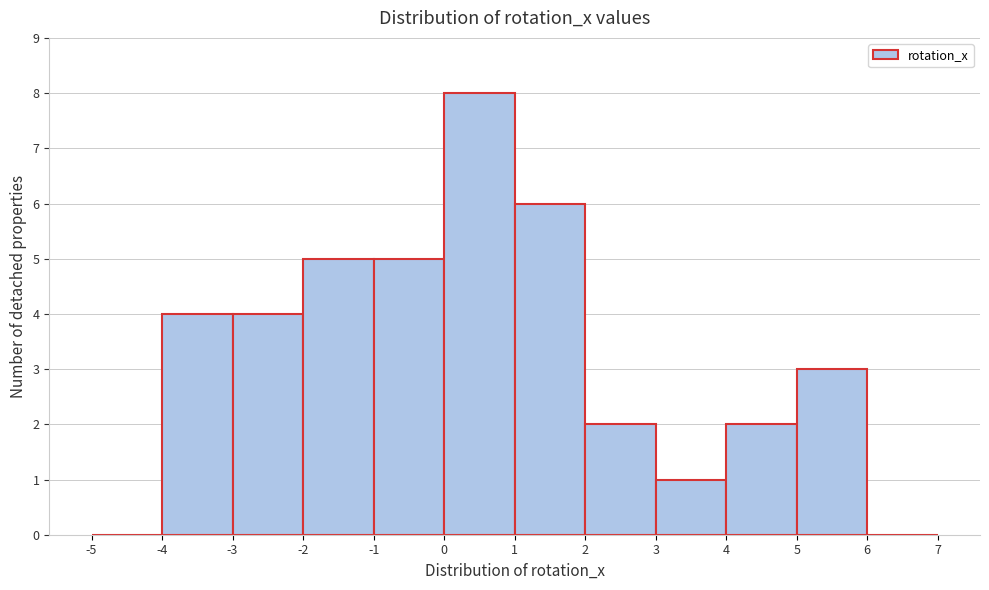

Reading left to right, list every bar in this chart as the range it spans on the x-axis followed by its height. The values are not printed on the chart, so give them approximately, as read against the axis.

-5 to -4: 0
-4 to -3: 4
-3 to -2: 4
-2 to -1: 5
-1 to 0: 5
0 to 1: 8
1 to 2: 6
2 to 3: 2
3 to 4: 1
4 to 5: 2
5 to 6: 3
6 to 7: 0